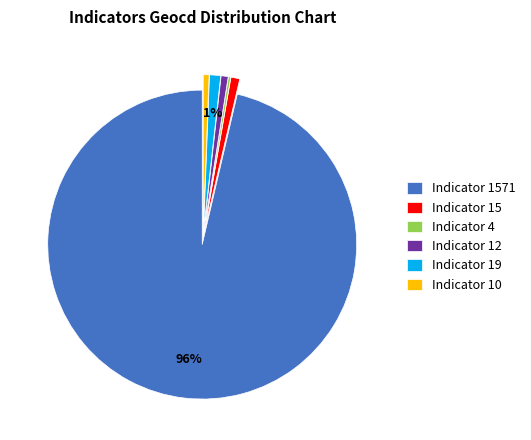

Is it true that Indicator 10 is 1% of the pie?

True